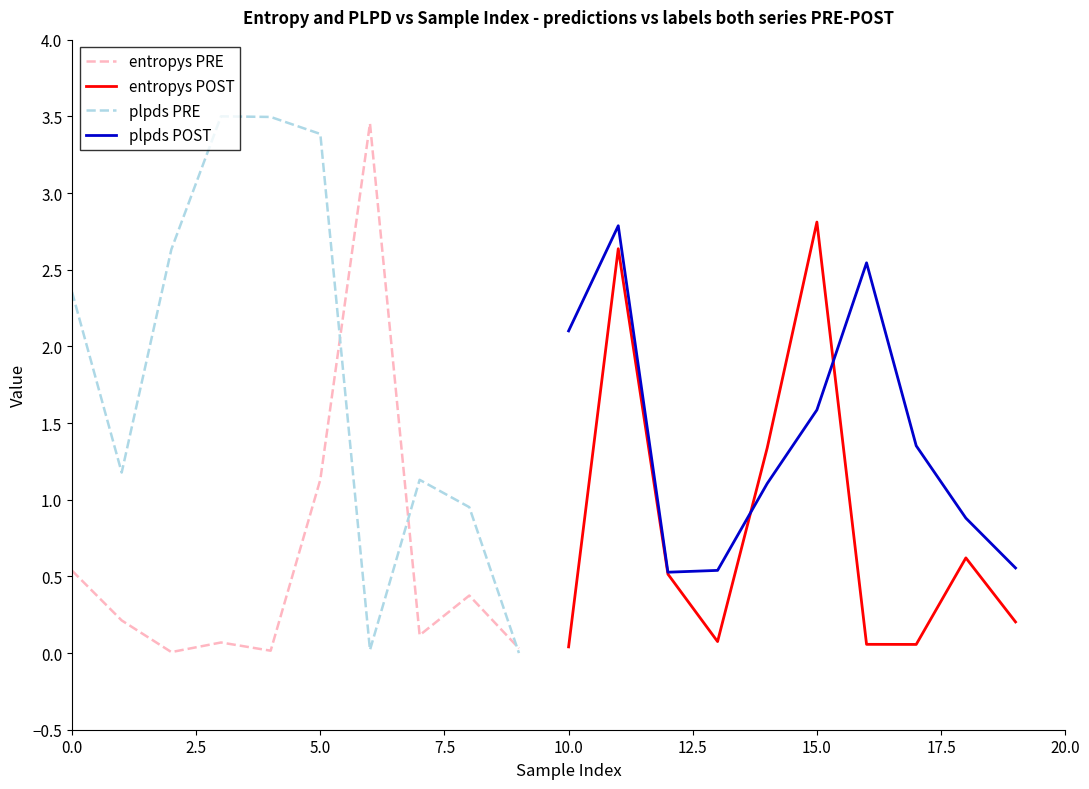

True or false: entropys PRE has more than 2 interior local peaks.

True